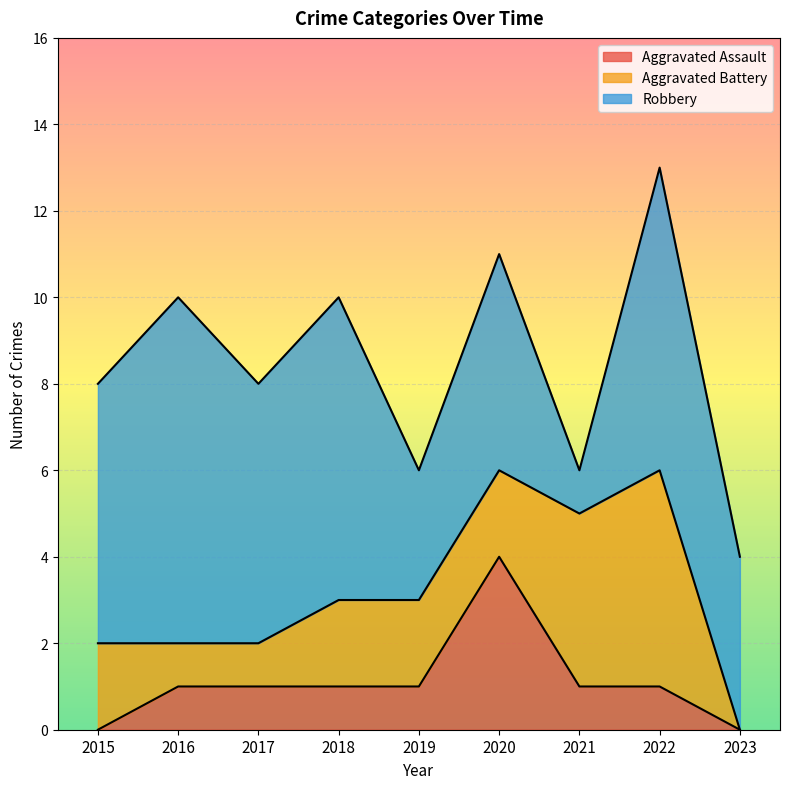

Which category has the highest value in the Aggravated Assault series?

2020